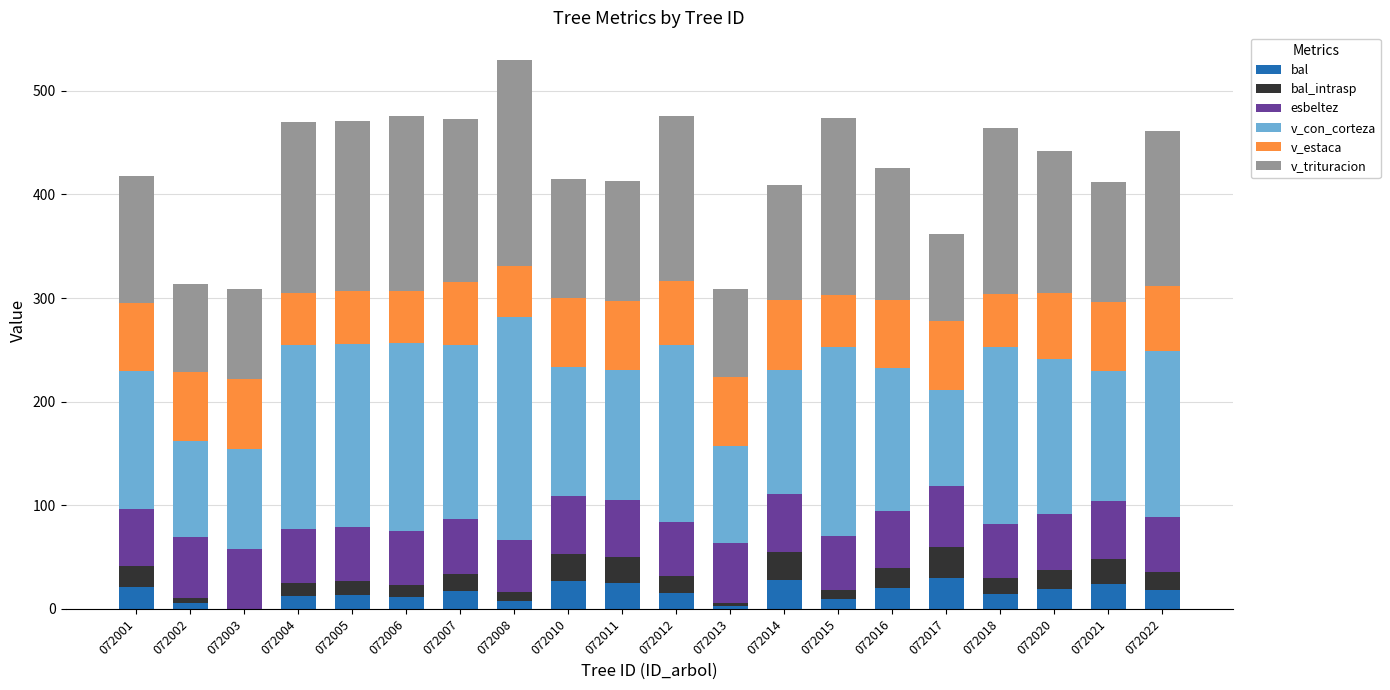

Read the bal value at 072016.

19.9